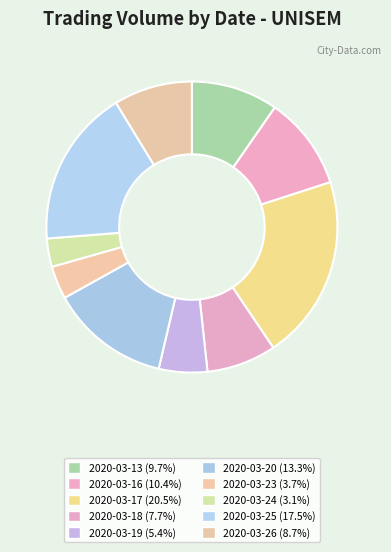

To the nearest percent, what percentage of the pie is 2020-03-16?

10%